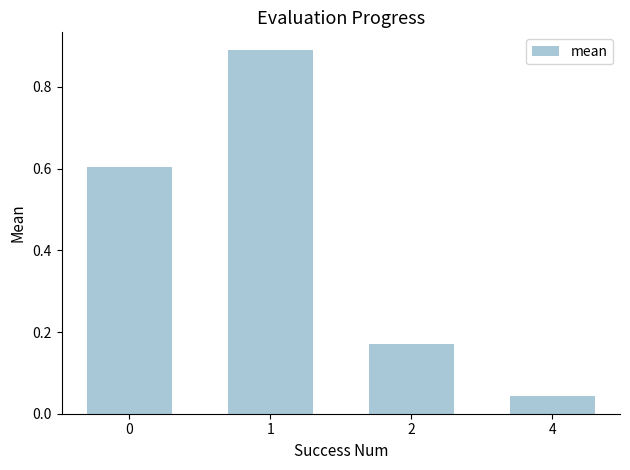

At which label is the value closest to 0?

4